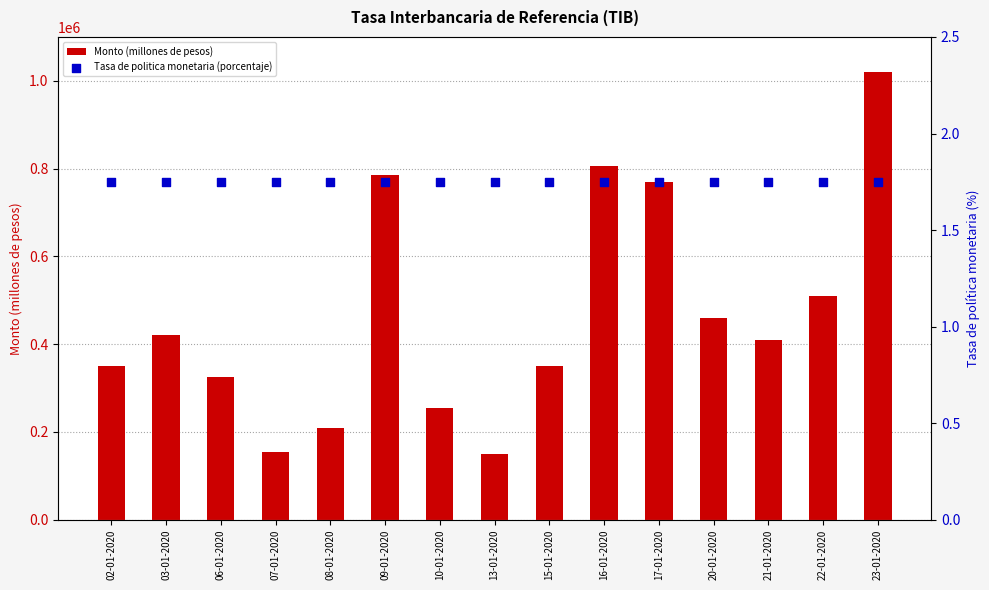

Which series reaches the maximum Y coordinate?

Monto (millones de pesos)